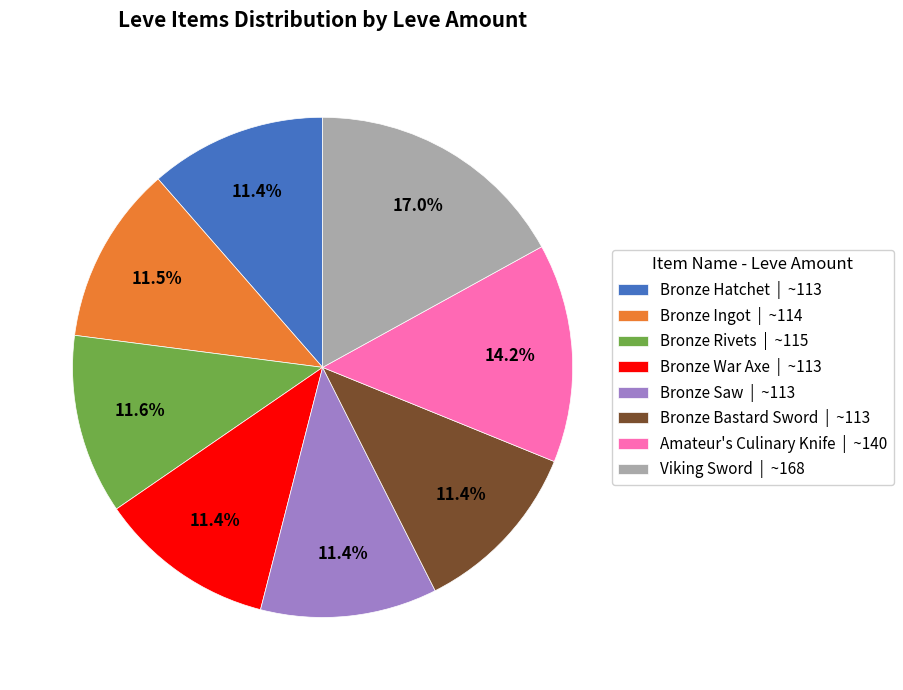

Is Bronze War Axe | ~113 the majority of the pie?

No